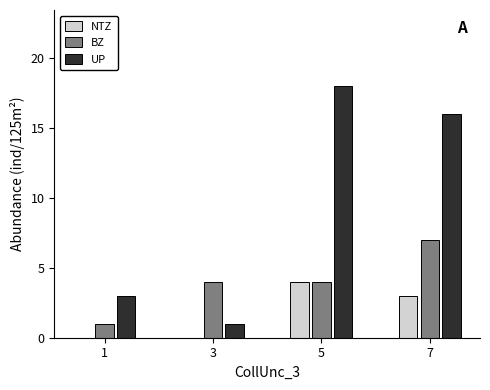

Reading left to right, list all the values displayed in this chart.

NTZ: 0	0	4	3
BZ: 1	4	4	7
UP: 3	1	18	16